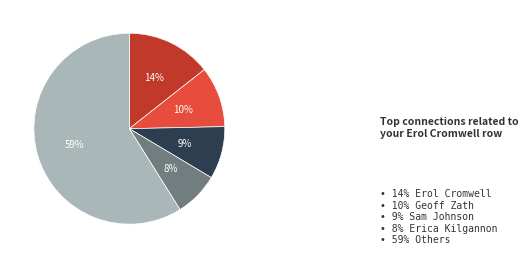

To the nearest percent, what is the average slice percentage?

20%